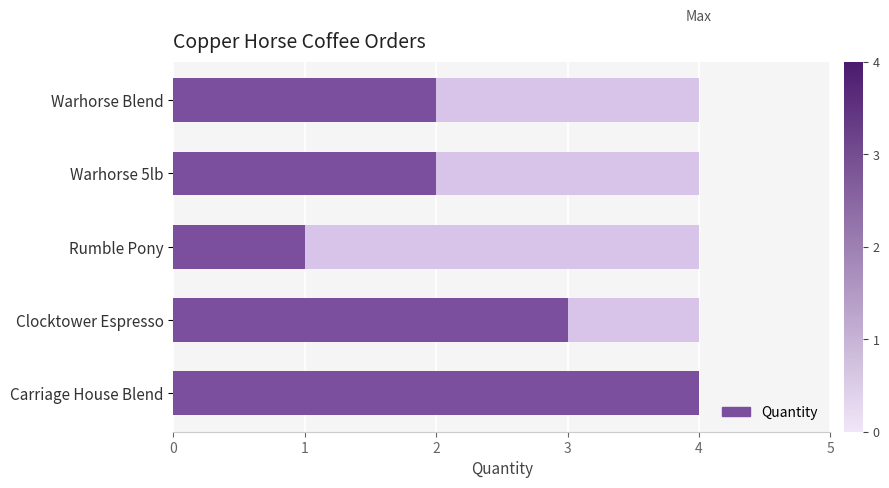

The chart shows a value of 1 at Rumble Pony. True or false?

True